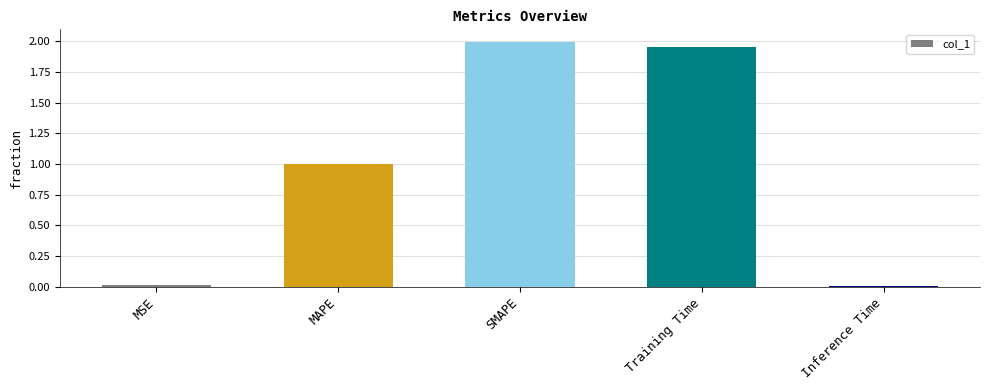

Between Inference Time and MAPE, which is larger?

MAPE